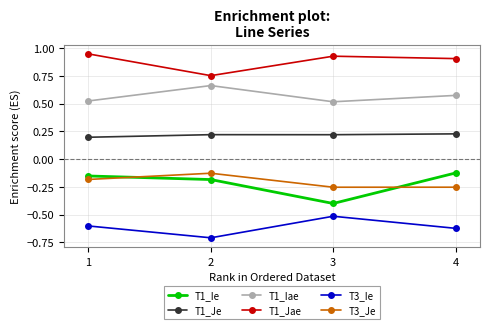

How many lines are shown in the chart?

6